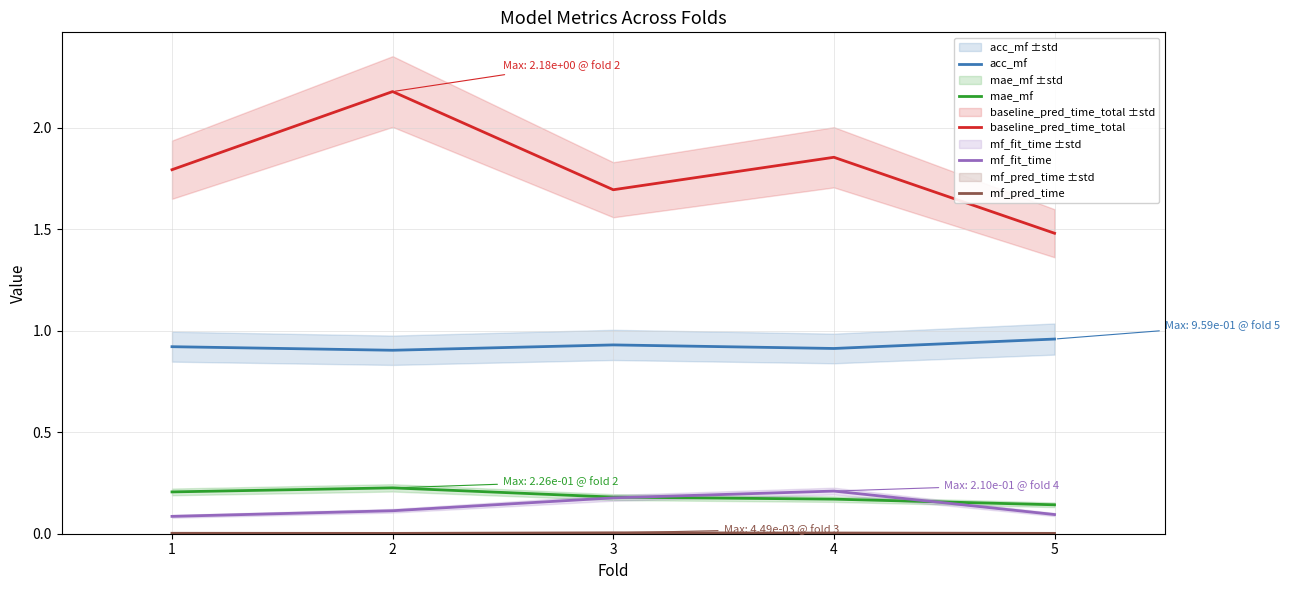

Reading left to right, extract all data points from this chart.

acc_mf: 0.9	0.9	0.9	0.9	1.0
mae_mf: 0.2	0.2	0.2	0.2	0.1
baseline_pred_time_total: 1.8	2.2	1.7	1.9	1.5
mf_fit_time: 0.1	0.1	0.2	0.2	0.1
mf_pred_time: 0.0	0.0	0.0	0.0	0.0